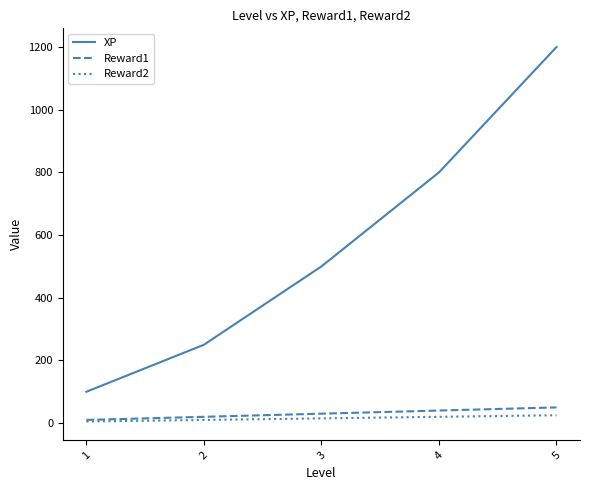

At which category is the sum across all series the highest?

5